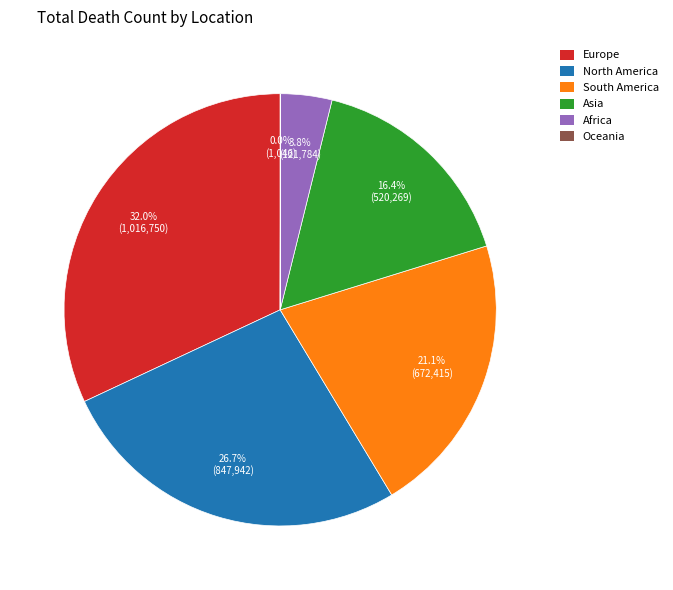

What is the largest slice in the pie chart?

Europe